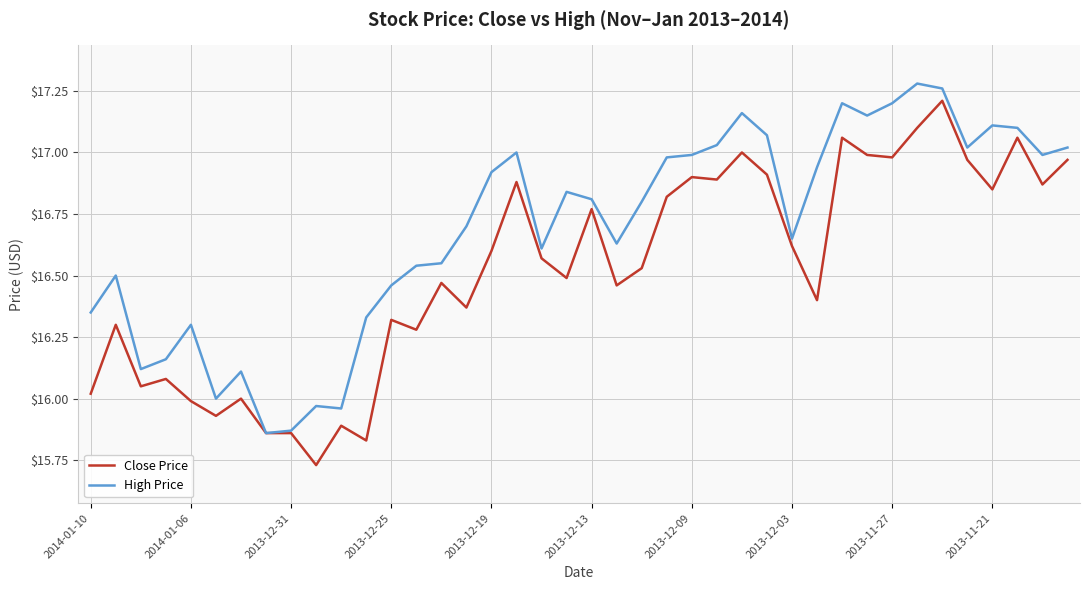

What is the sum of all High Price values?

667.5